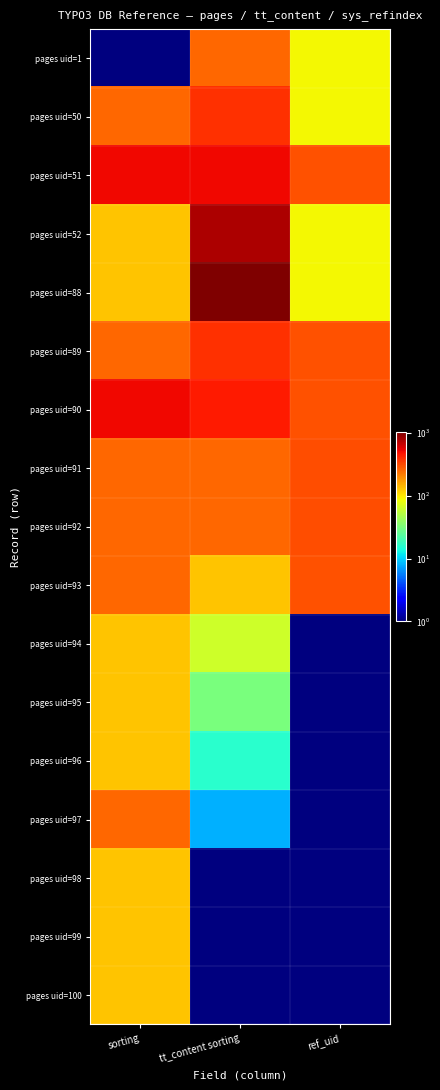

How many distinct data groups are displayed?

17